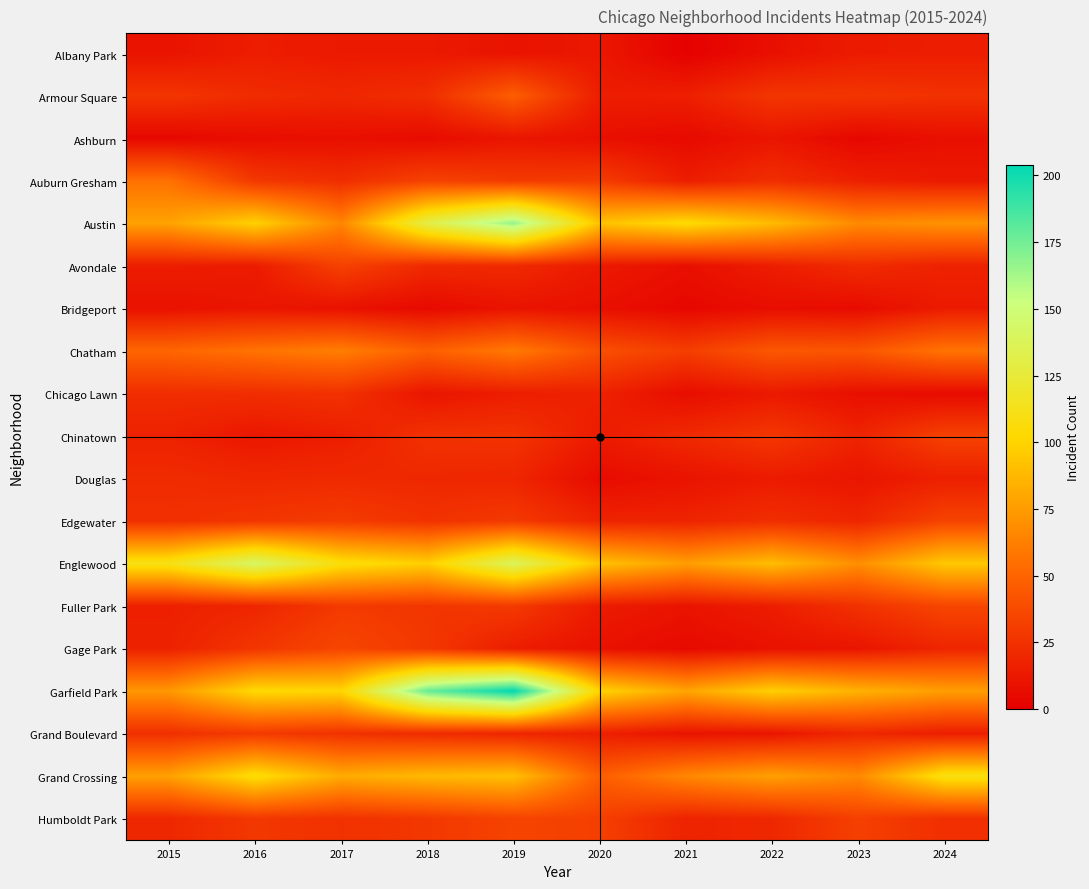

Count the number of data series in this chart.

19